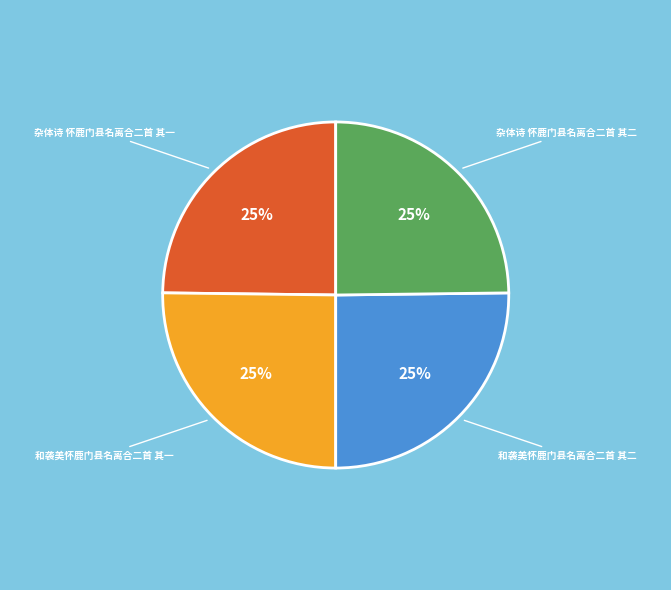

How many slices are in this pie chart?

4